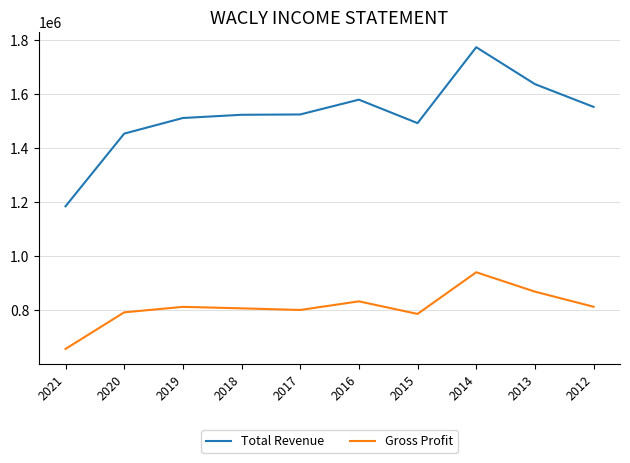

At which category is the sum across all series the highest?

2014